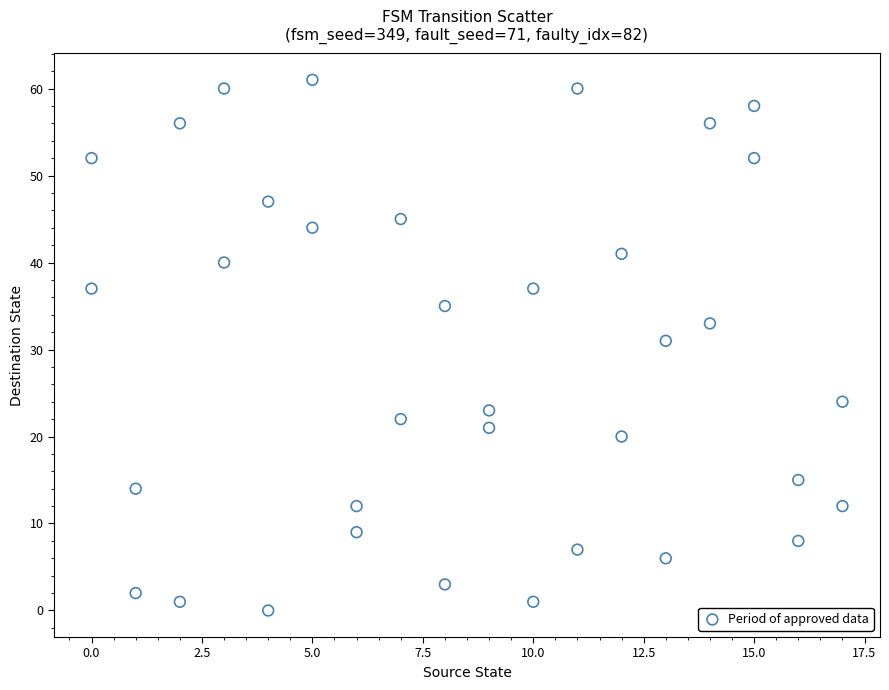

What is the range of X values (max minus min)?

17